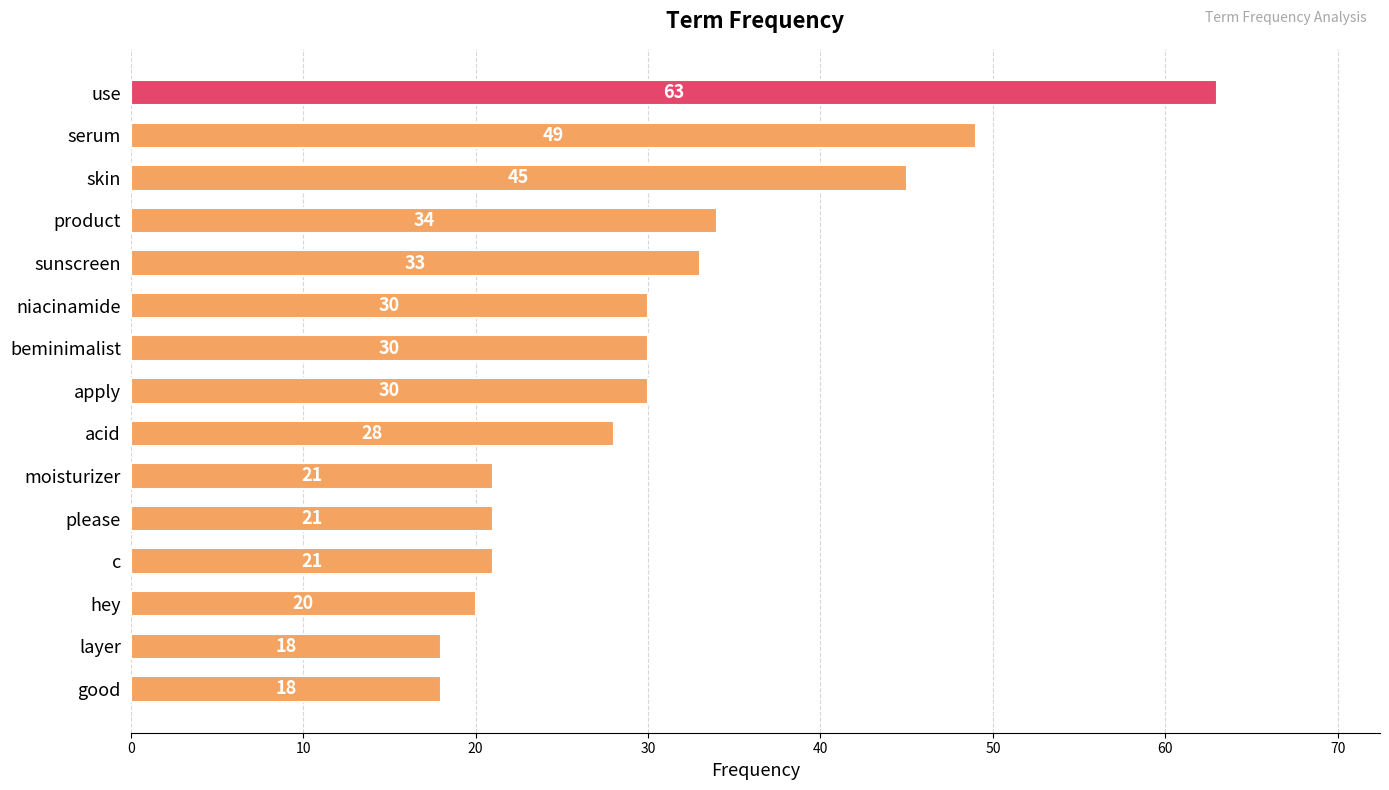

The value at c is 36. True or false?

False